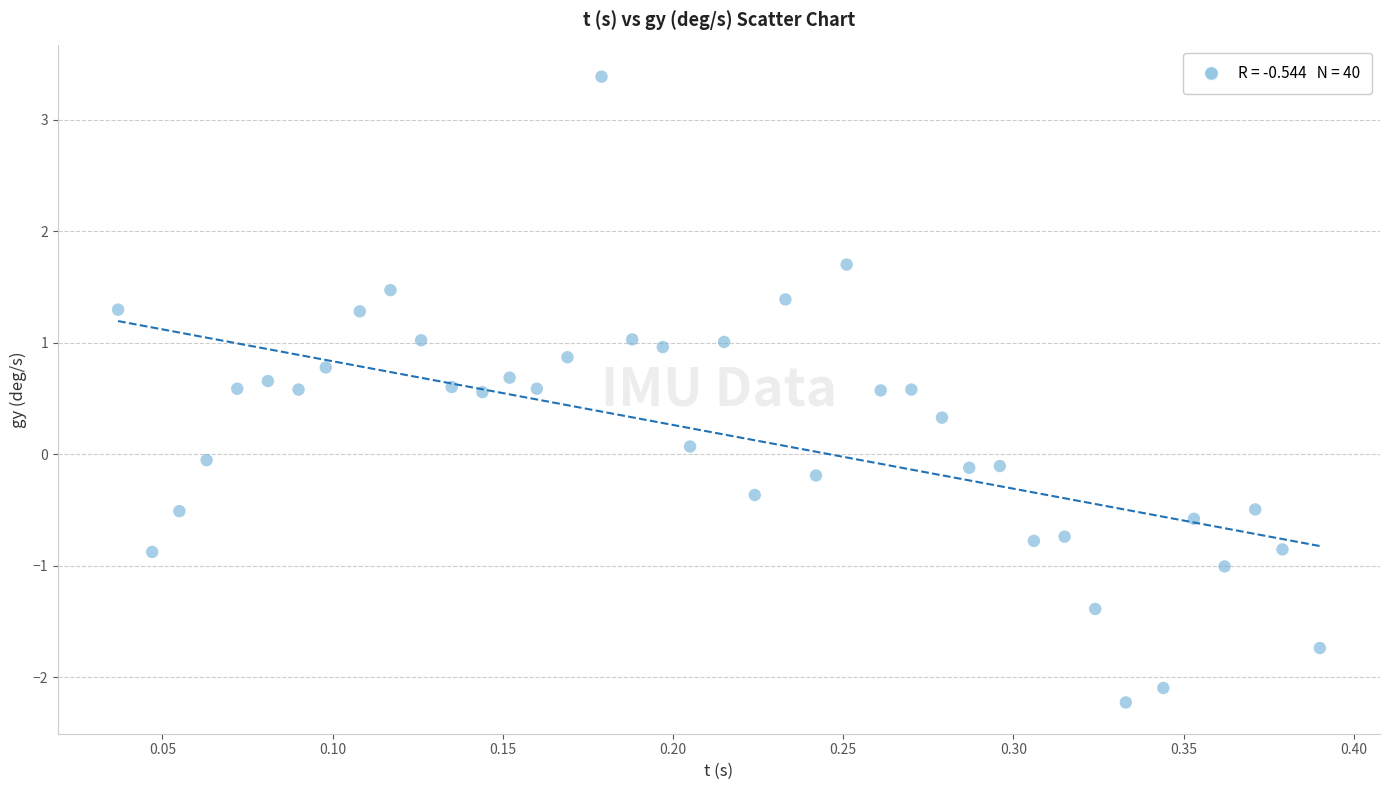

What is the range of X values (max minus min)?

0.4